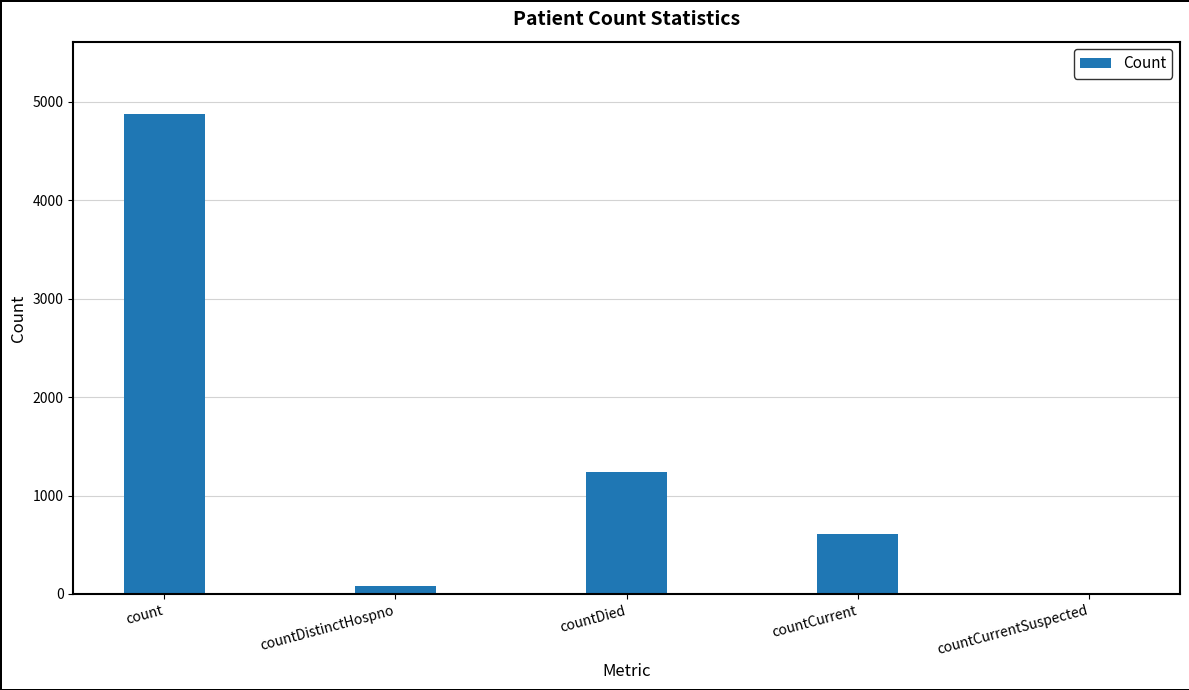

Reading left to right, transcribe all the data shown in this chart.

4881	77	1238	613	0